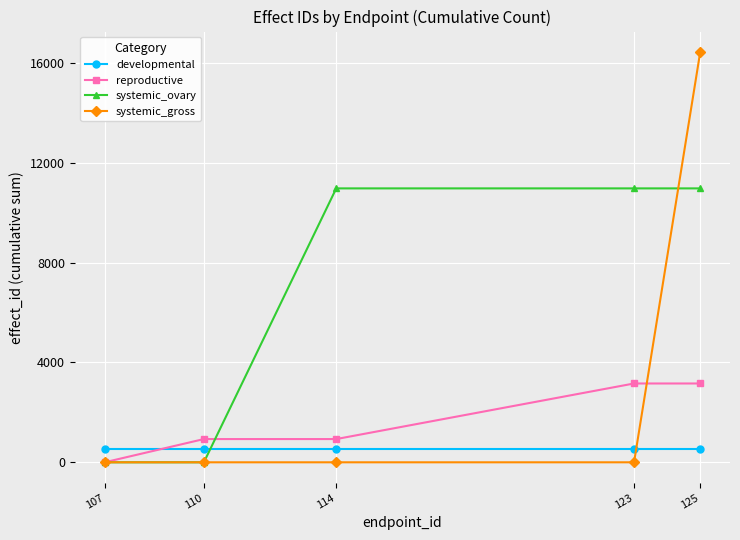

Between 107 and 114, which series saw the biggest shift?

systemic_ovary